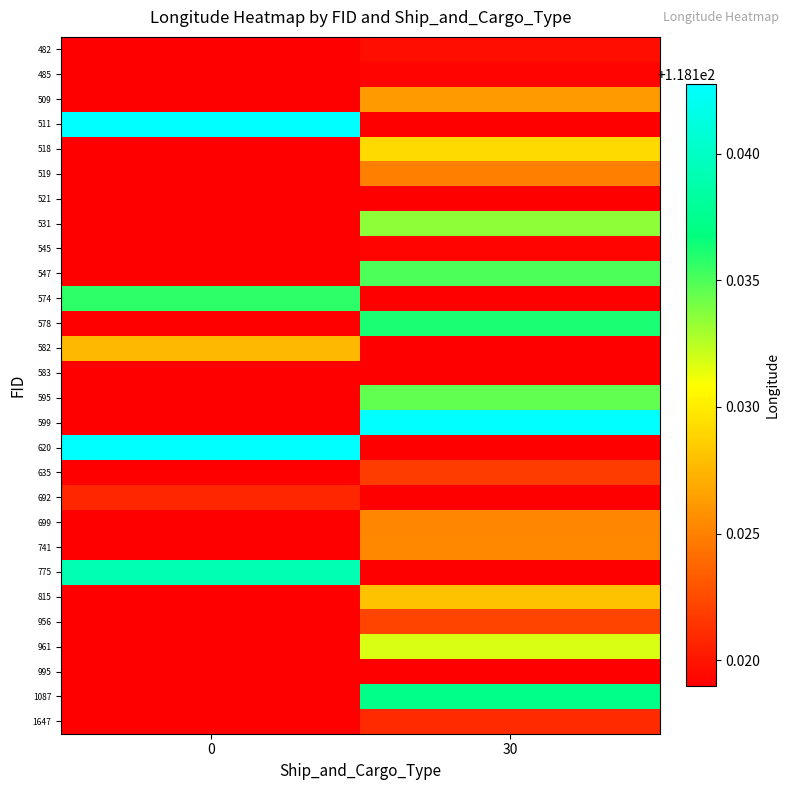

Reading right to left, what are all the values shown in this chart?

482: 30=118.1	0=118.1
485: 30=118.1	0=118.1
509: 30=118.1	0=118.1
511: 30=118.1	0=118.1
518: 30=118.1	0=118.1
519: 30=118.1	0=118.1
521: 30=118.1	0=118.1
531: 30=118.1	0=118.1
545: 30=118.1	0=118.1
547: 30=118.1	0=118.1
574: 30=118.1	0=118.1
578: 30=118.1	0=118.1
582: 30=118.1	0=118.1
583: 30=118.1	0=118.1
595: 30=118.1	0=118.1
599: 30=118.1	0=118.1
620: 30=118.1	0=118.1
635: 30=118.1	0=118.1
692: 30=118.1	0=118.1
699: 30=118.1	0=118.1
741: 30=118.1	0=118.1
775: 30=118.1	0=118.1
815: 30=118.1	0=118.1
956: 30=118.1	0=118.1
961: 30=118.1	0=118.1
995: 30=118.1	0=118.1
1087: 30=118.1	0=118.1
1647: 30=118.1	0=118.1